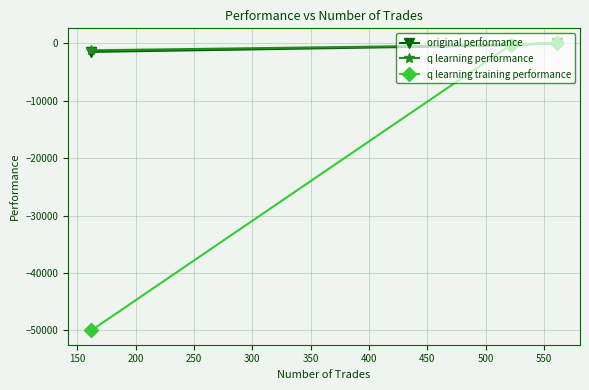

What is the minimum value shown in the chart?

-50000.0